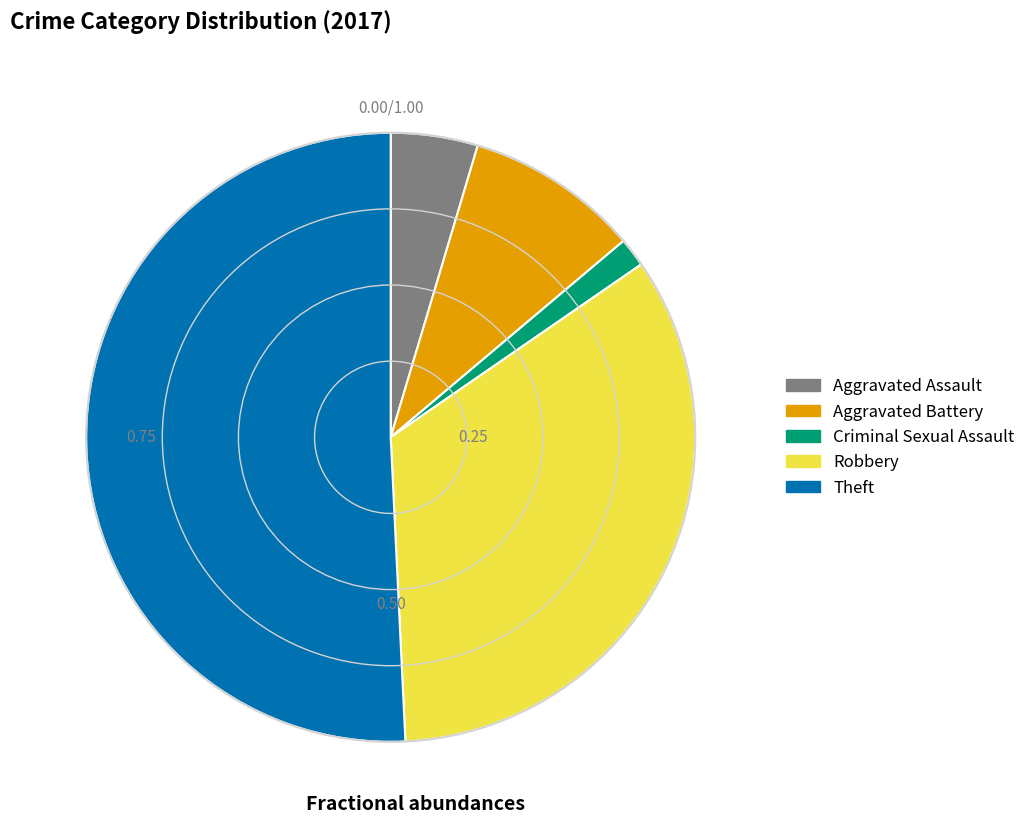

Which category accounts for the majority?

Theft